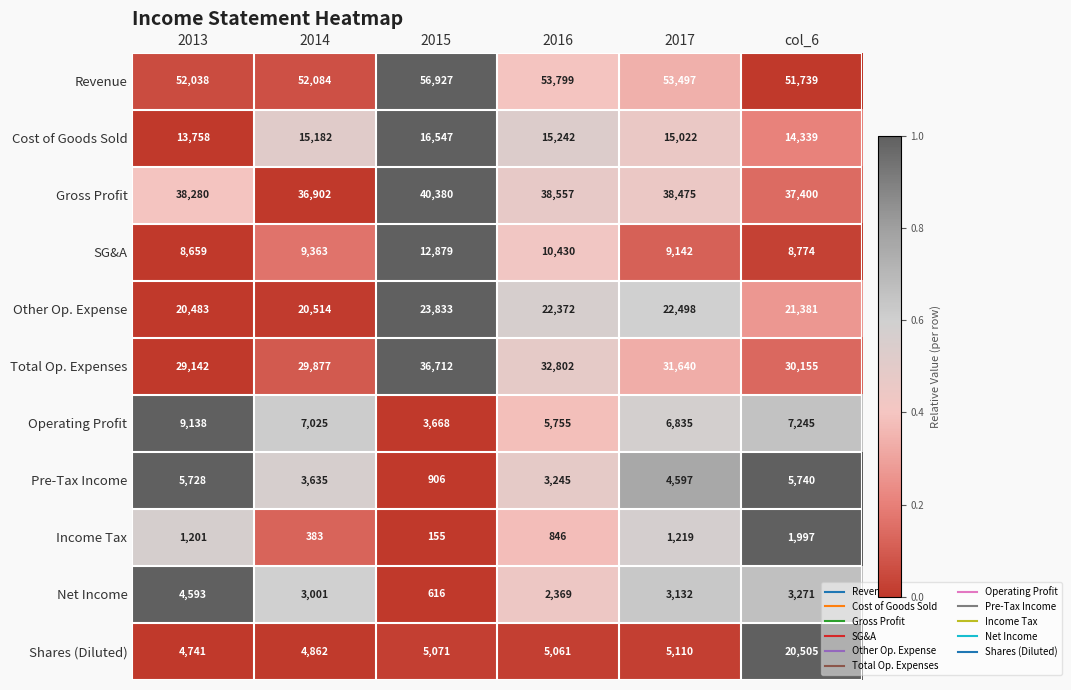

What is the difference between the maximum and minimum values in the Cost of Goods Sold series?

2789